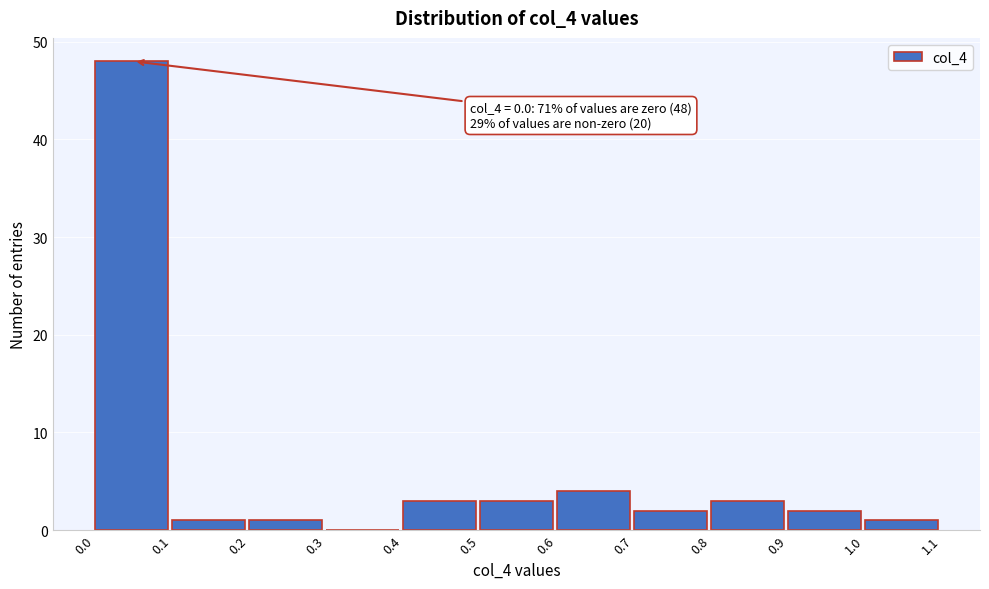

Over which range of the x-axis is the bar tallest?

0.0 to 0.1